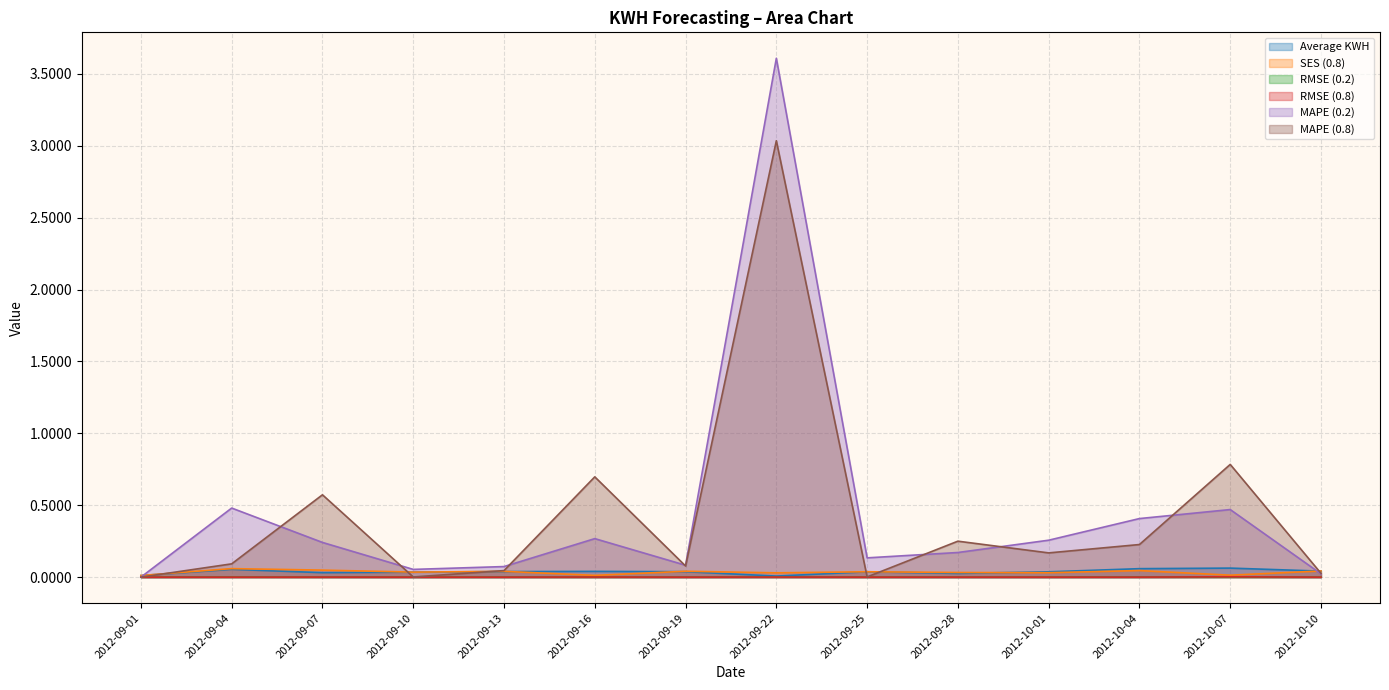

What is the difference between the MAPE (0.8) values at 2012-09-04 and 2012-09-28?

0.2